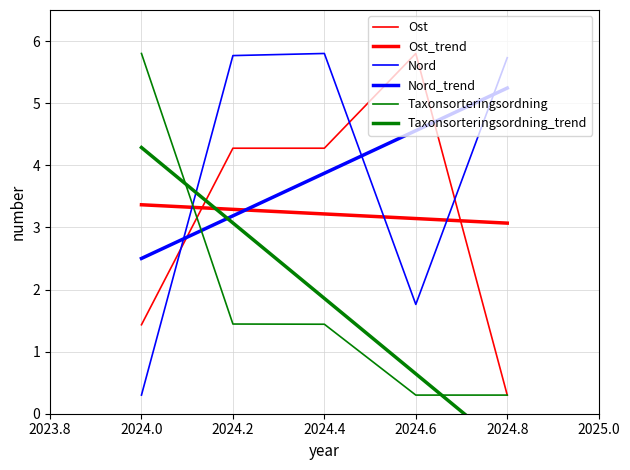

How many data points in Taxonsorteringsordning_trend are less than 1?

2